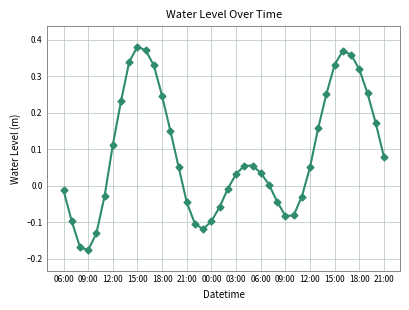

What is the difference between the second highest and minimum values?

0.5